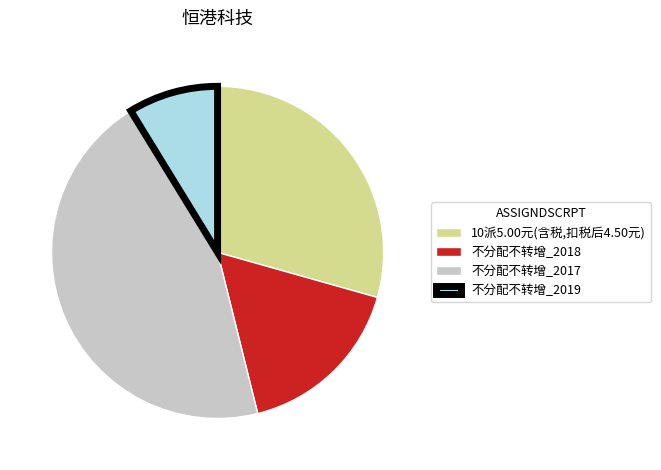

Is it true that 10派5.00元(含税,扣税后4.50元) is 20% of the pie?

False